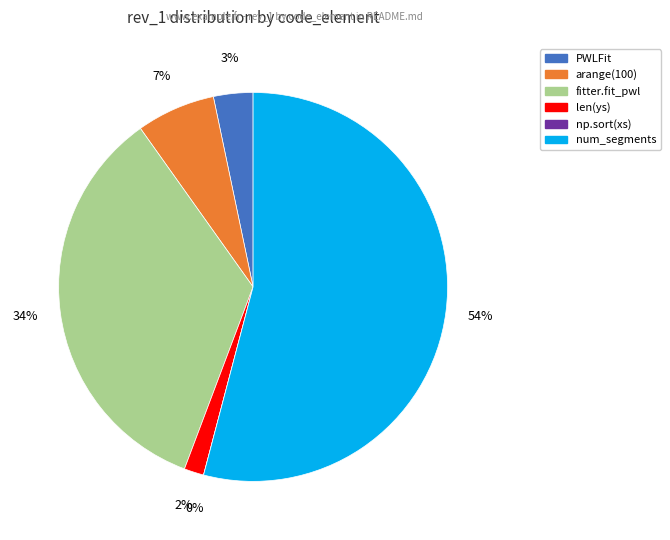

Is it true that PWLFit is 3% of the pie?

True